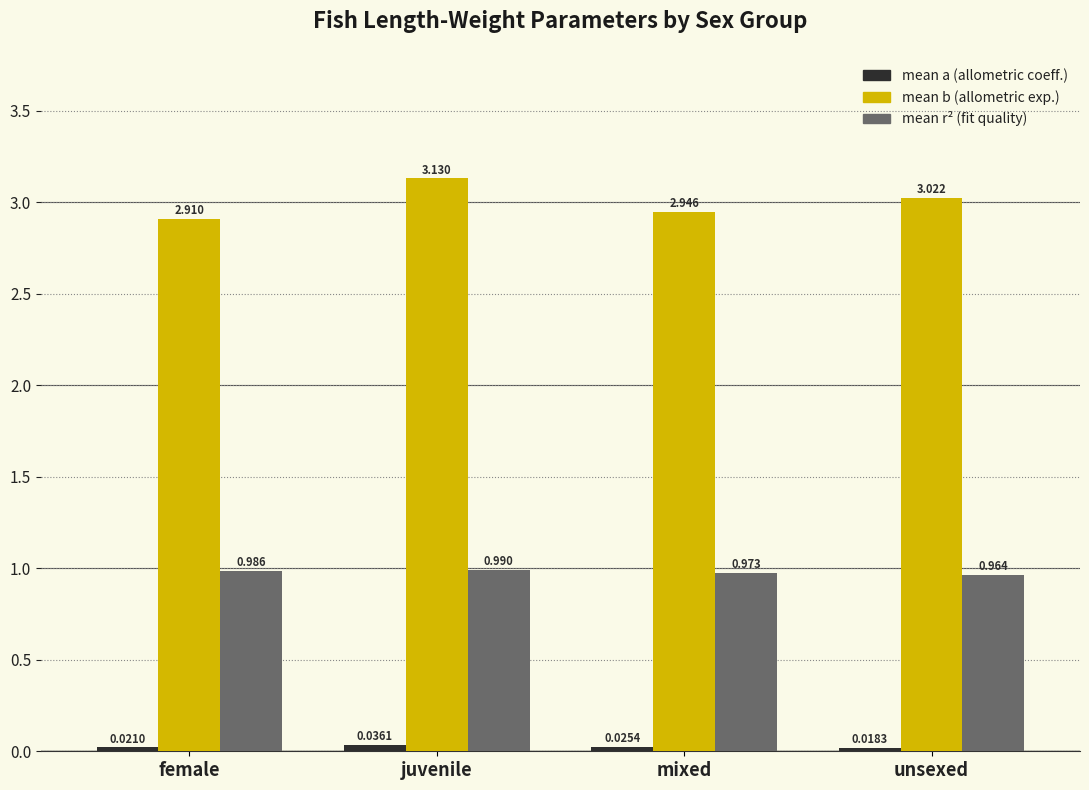

What position from the right is unsexed?

1